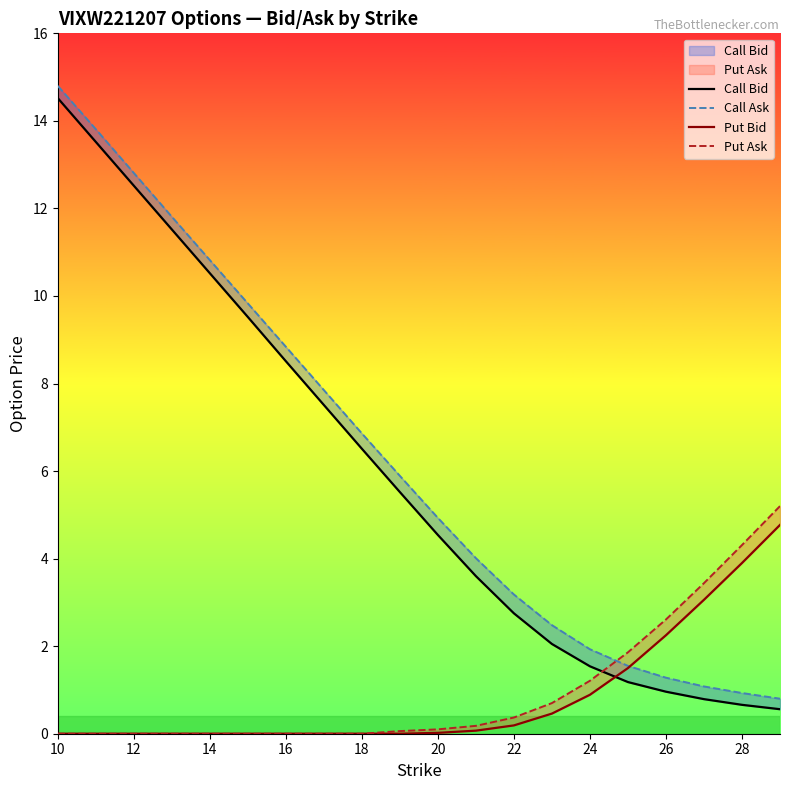

Which series has the widest spread of values?

Call Ask